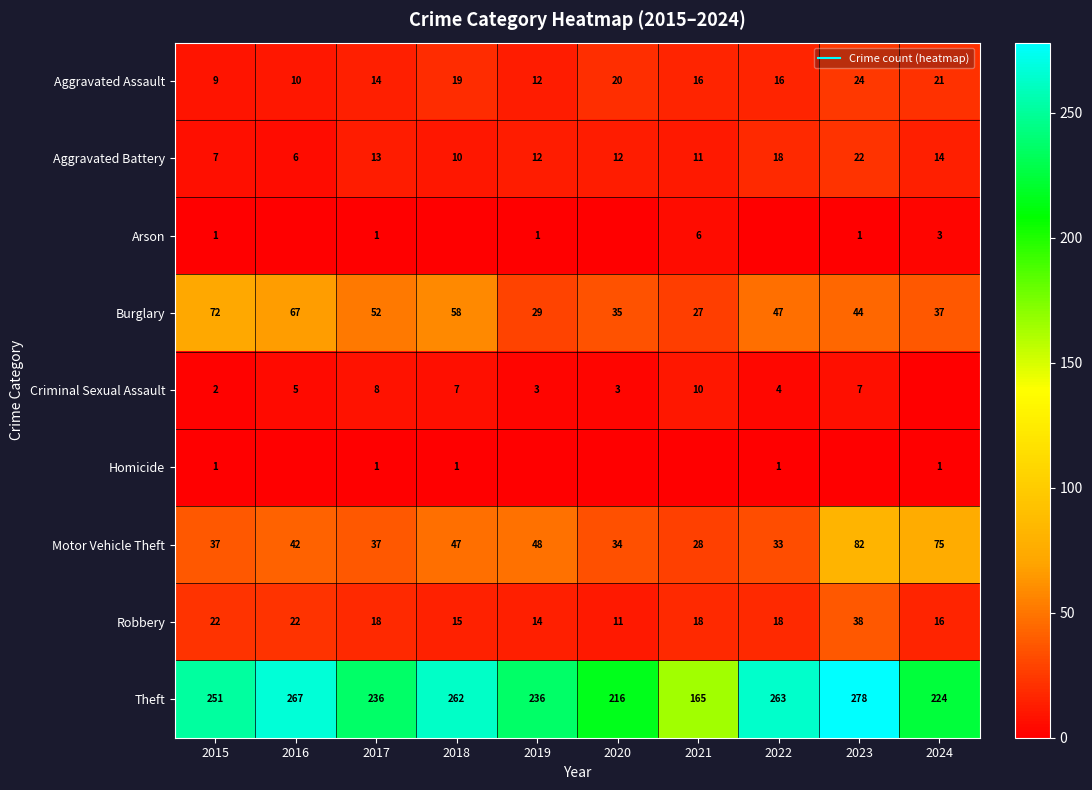

What is the lowest value of the Motor Vehicle Theft series?

28